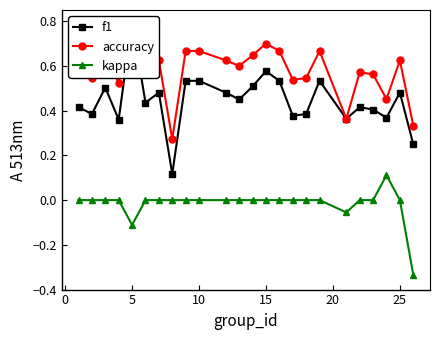

True or false: kappa has more than 0 points higher than both neighbors.

True